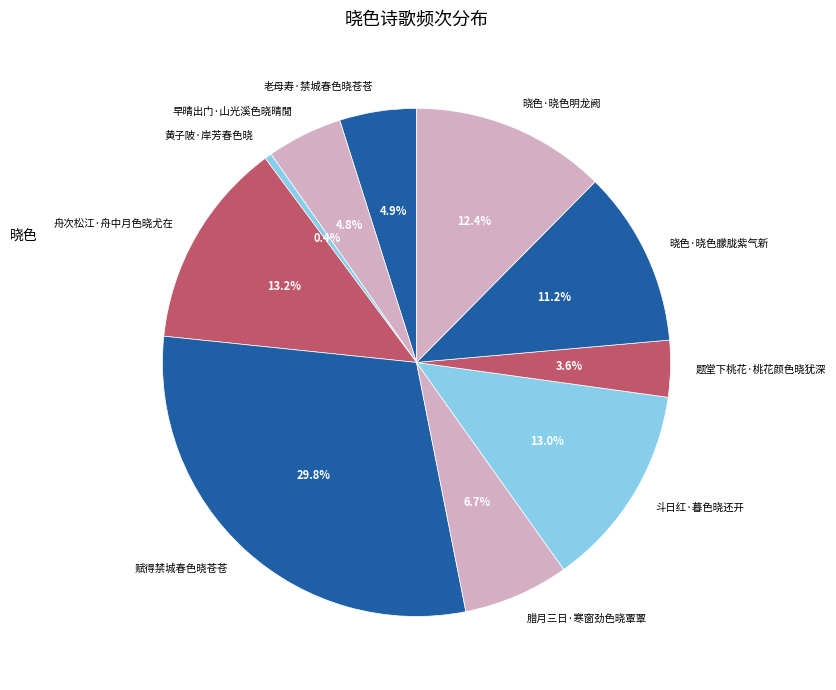

How many segments does this pie chart have?

10